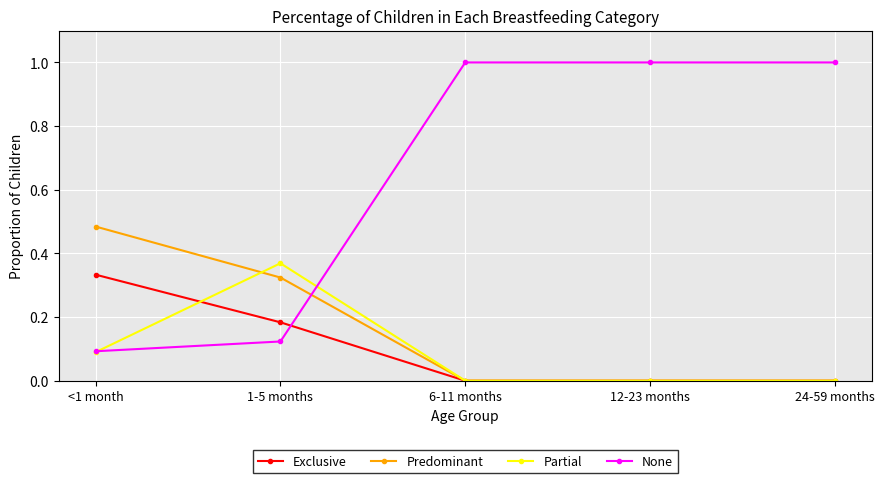

What position from the right is 12-23 months?

2